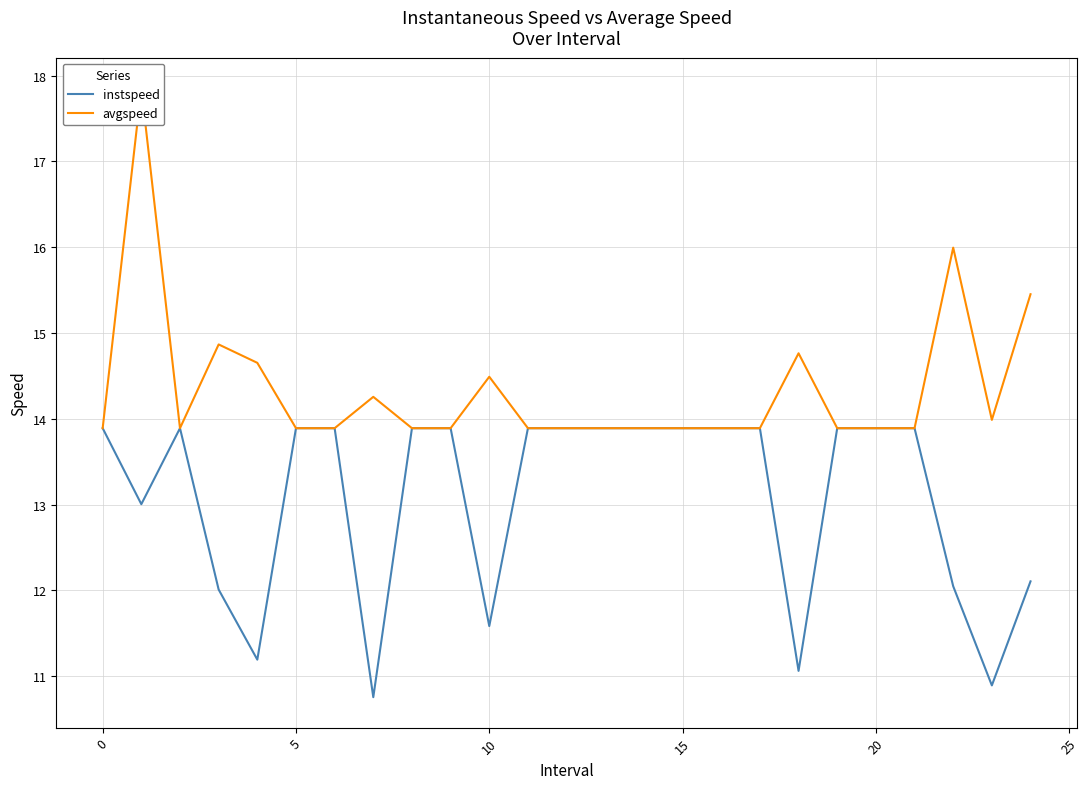

True or false: instspeed and avgspeed intersect in this chart.

False